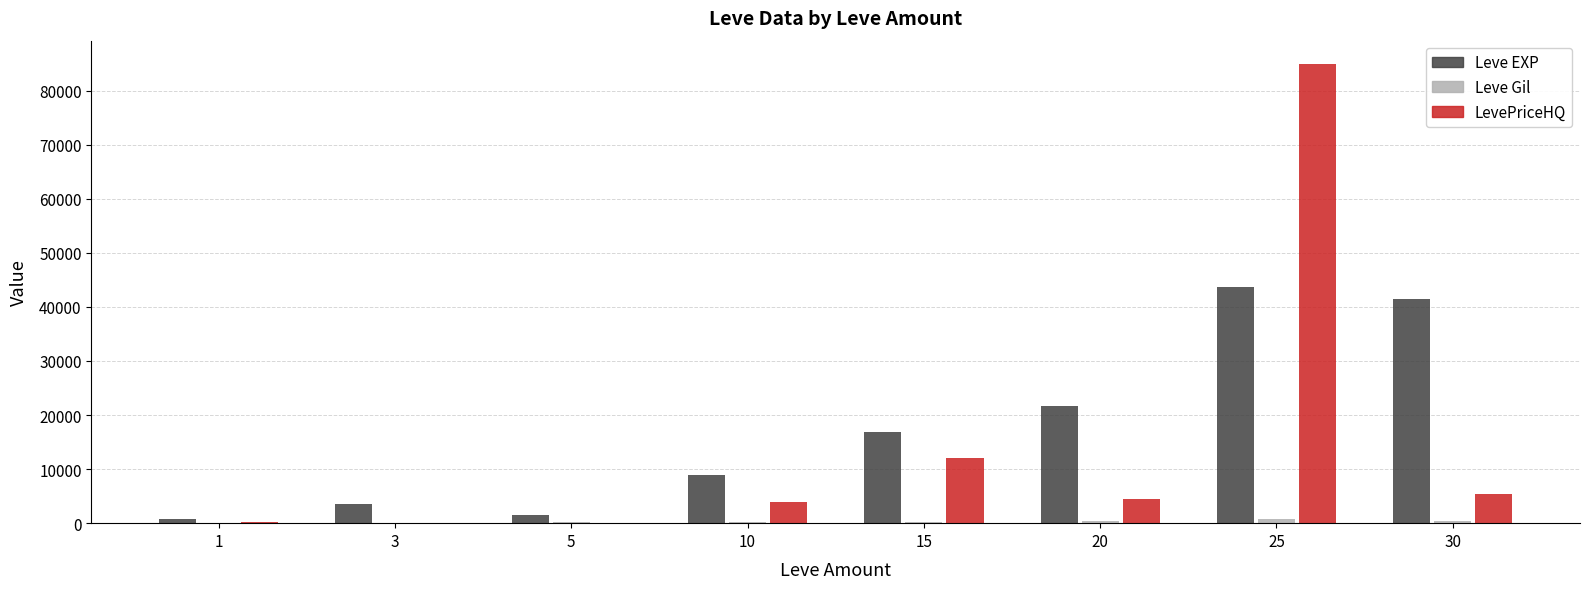

Which series changed the most between 20 and 30?

Leve EXP